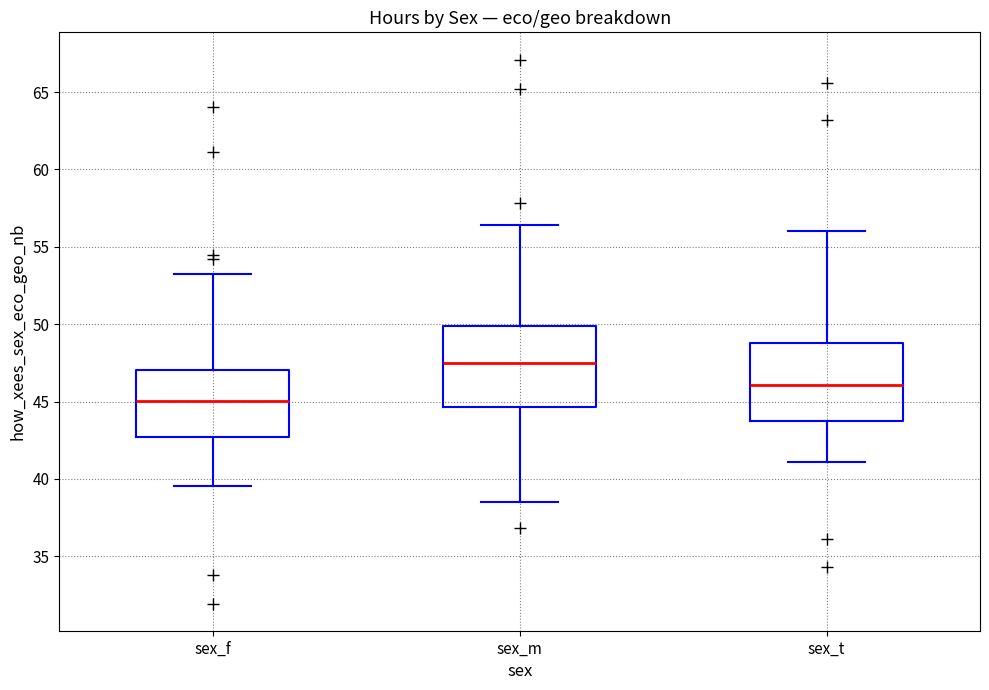

Reading left to right, transcribe this box plot: for each box, give where its median line is, the range the box spans, and where its two whiskers end, as read against the y-axis. The values are not printed on the chart, so give them approximately, as read against the axis.

sex_f: median 45.0, box 42.5 to 47.0, whiskers 39.5 to 53.5
sex_m: median 47.5, box 44.5 to 50.0, whiskers 38.5 to 56.5
sex_t: median 46.0, box 44.0 to 49.0, whiskers 41.0 to 56.0